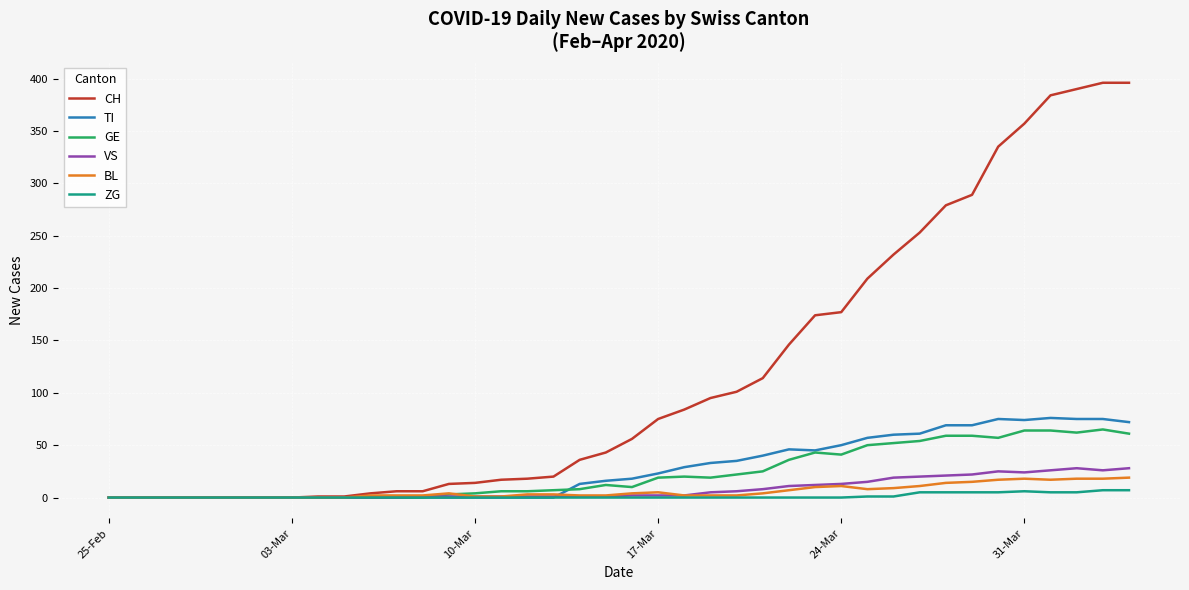

List the series in order of their peak value, highest first.

CH, TI, GE, VS, BL, ZG